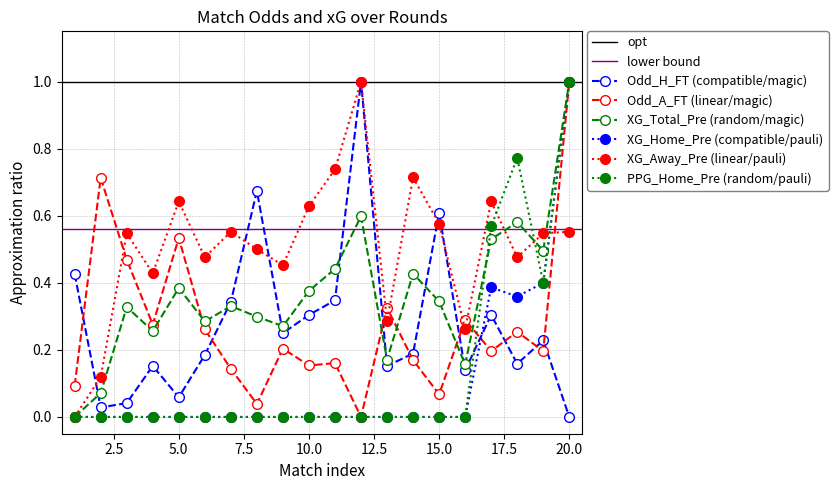

What is the spread (max minus min) of values at 8?

0.7